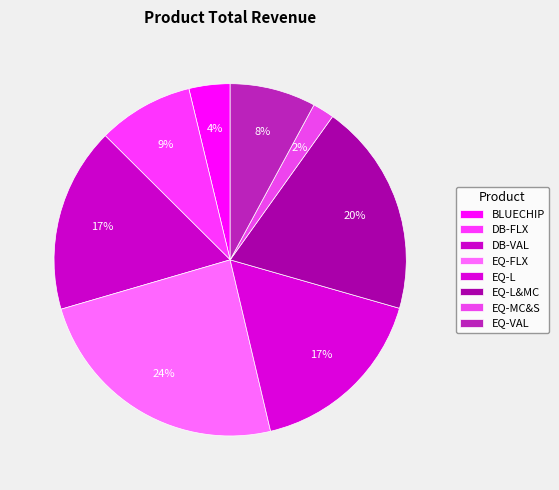

Does DB-VAL account for over 50% of the chart?

No